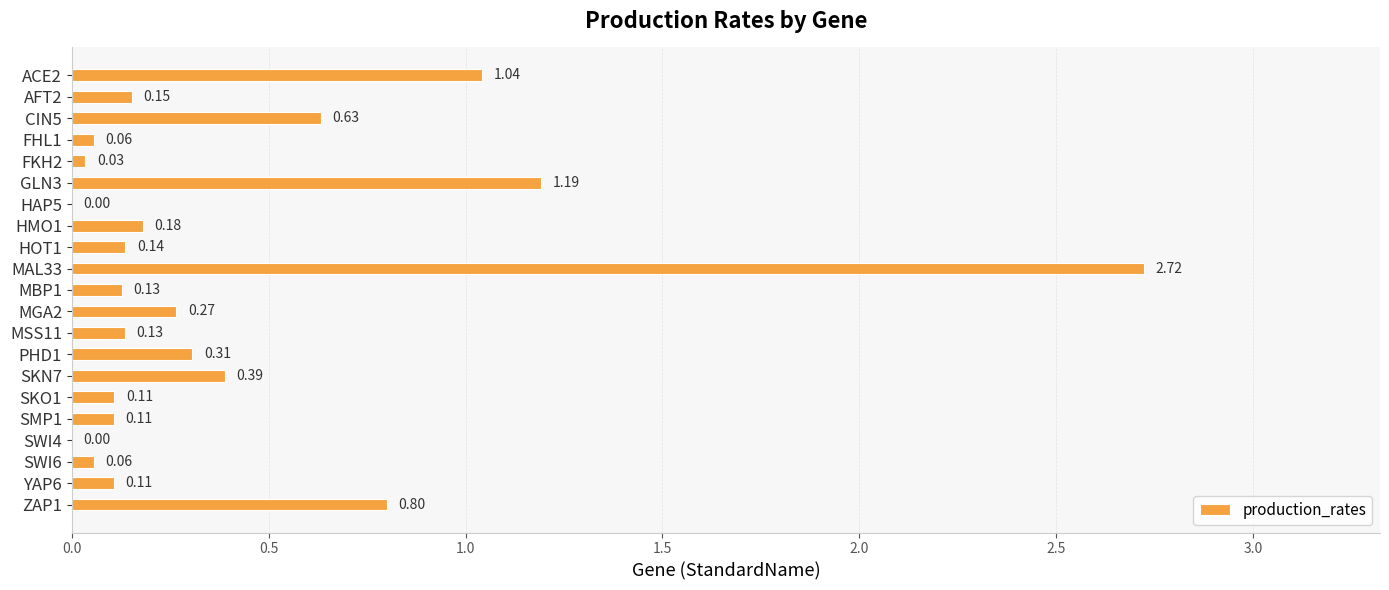

What is the change in value from GLN3 to MBP1?

-1.1